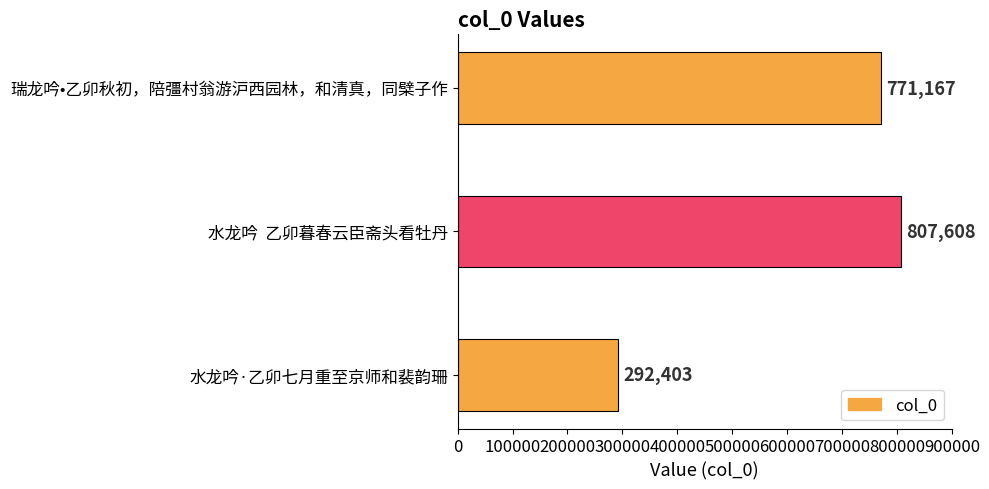

Which category has the highest value across all series?

水龙吟  乙卯暮春云臣斋头看牡丹